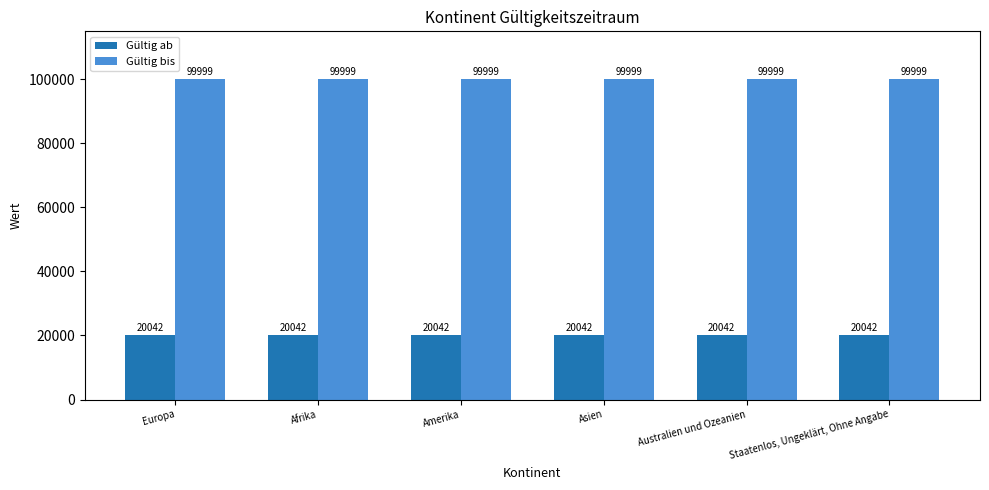

How many distinct data groups are displayed?

2